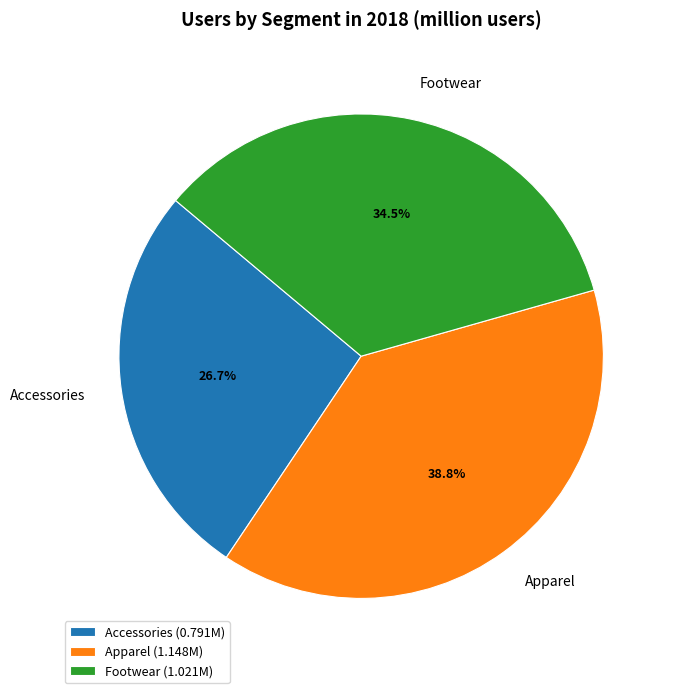

Does Accessories account for over 50% of the chart?

No